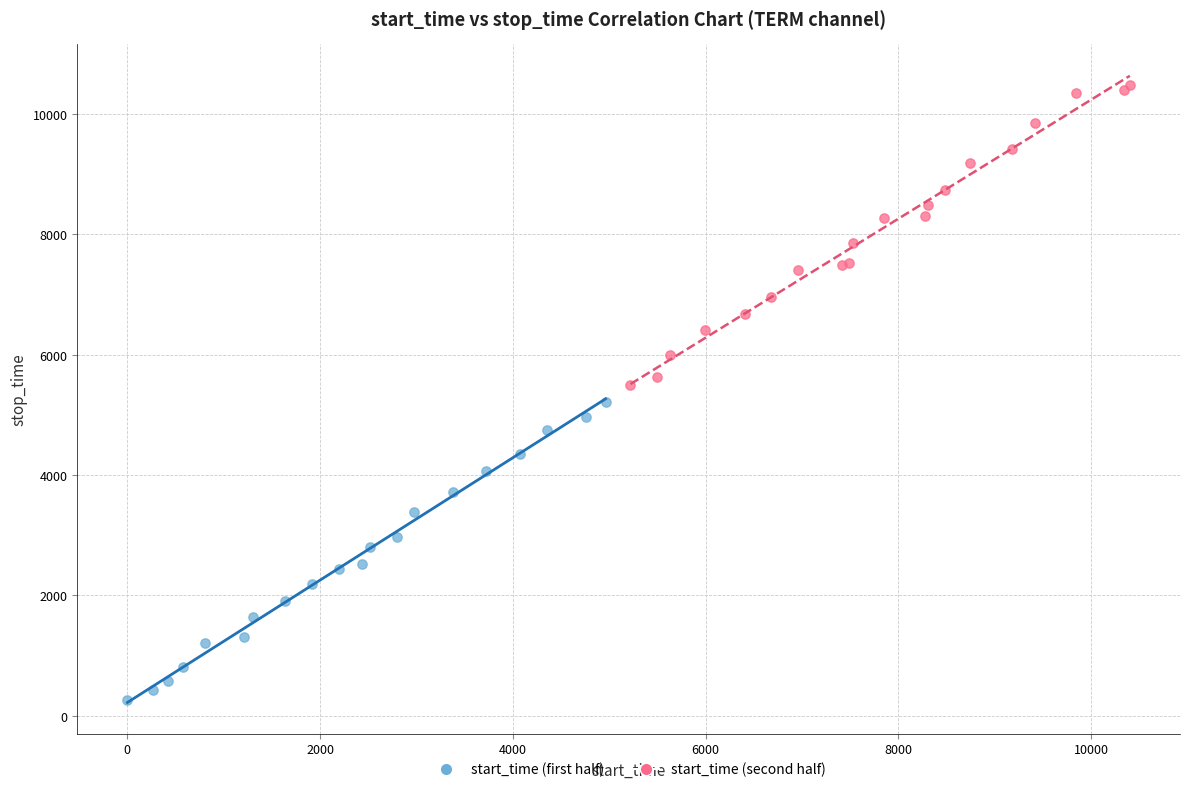

Which series reaches the maximum Y coordinate?

start_time (second half)